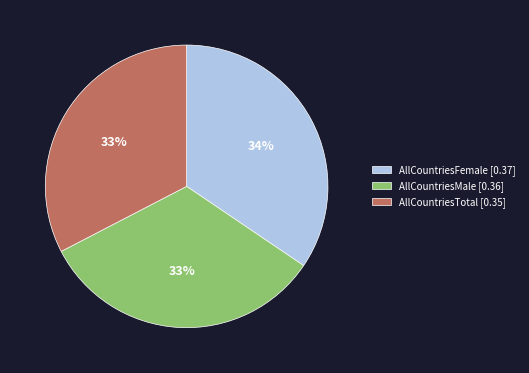

Does AllCountriesTotal account for over 50% of the chart?

No